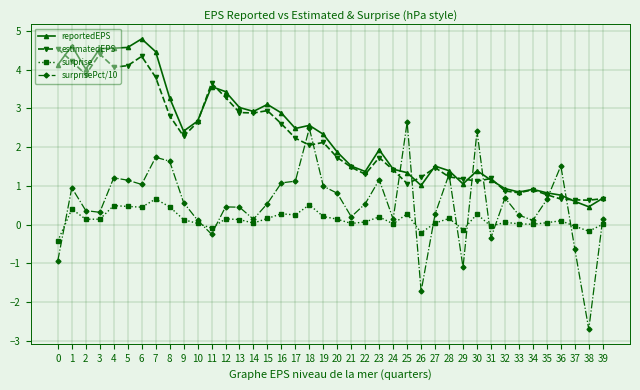

What is the difference between the highest and lowest values at 0?

5.5